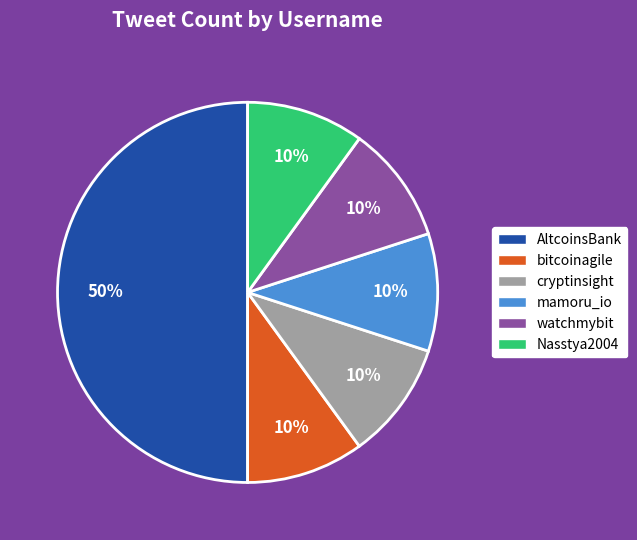

Does bitcoinagile represent more than half of the total?

No